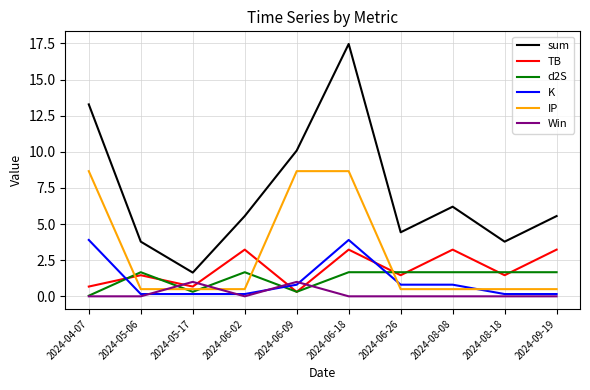

The sum series shows 1.6 at 2024-05-17. True or false?

True